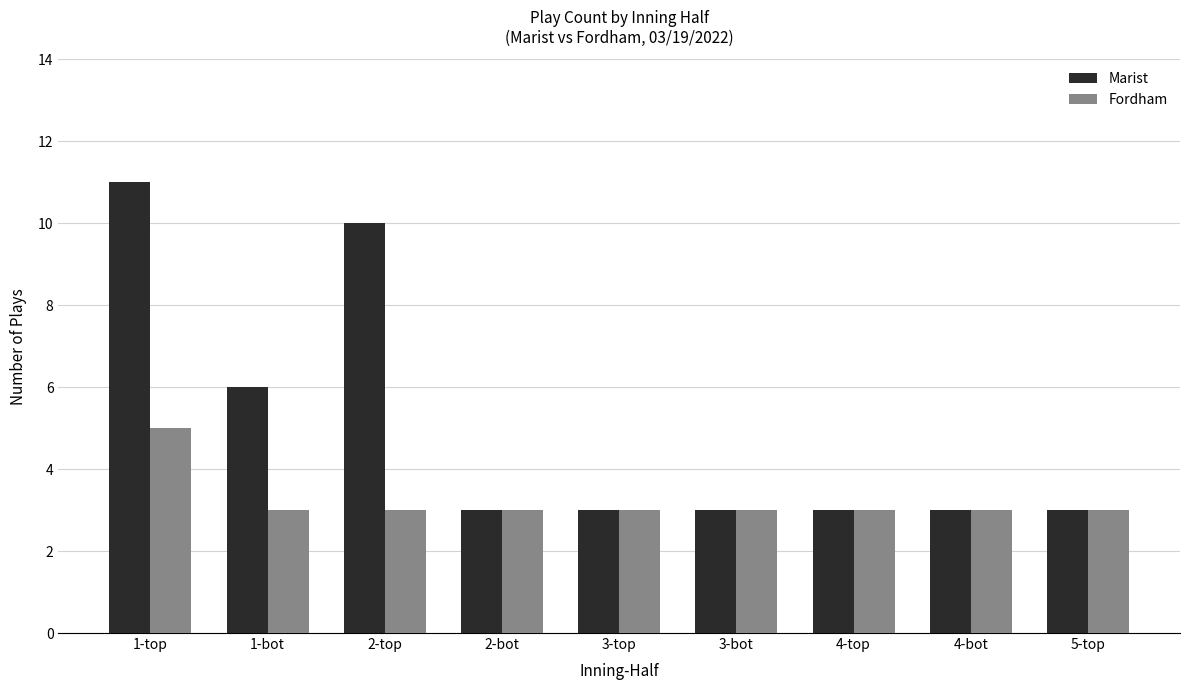

Reading left to right, what are all the values shown in this chart?

Marist: 1-top=11	1-bot=6	2-top=10	2-bot=3	3-top=3	3-bot=3	4-top=3	4-bot=3	5-top=3
Fordham: 1-top=5	1-bot=3	2-top=3	2-bot=3	3-top=3	3-bot=3	4-top=3	4-bot=3	5-top=3